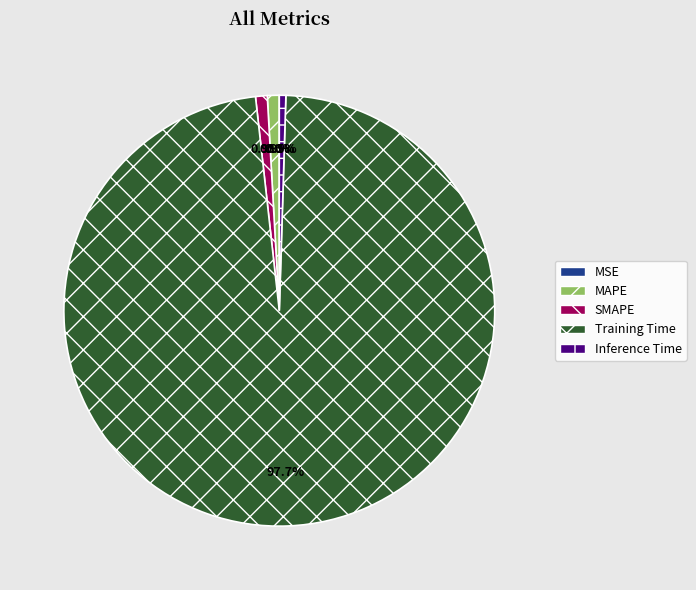

What is the largest slice in the pie chart?

Training Time